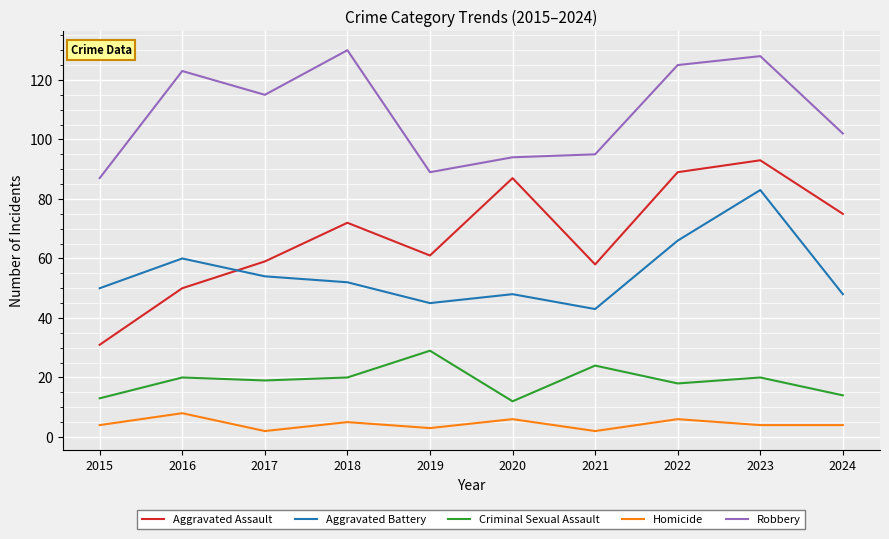

What is the difference between the Robbery values at 2021 and 2017?

20